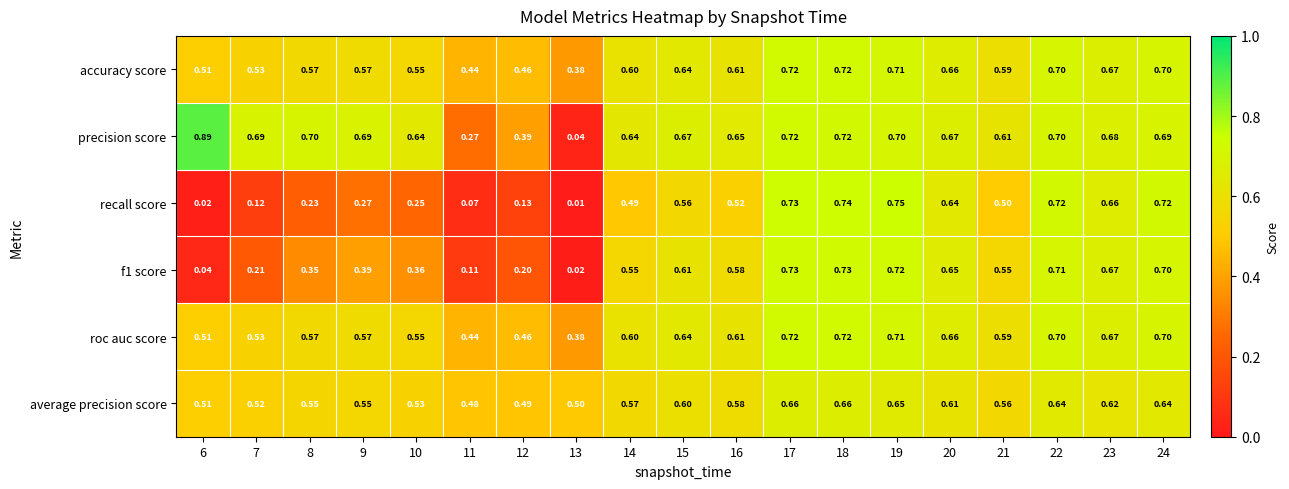

Which series has the largest total across all categories?

precision score